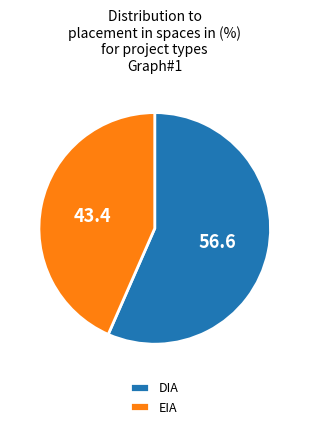

How many slices are in this pie chart?

2